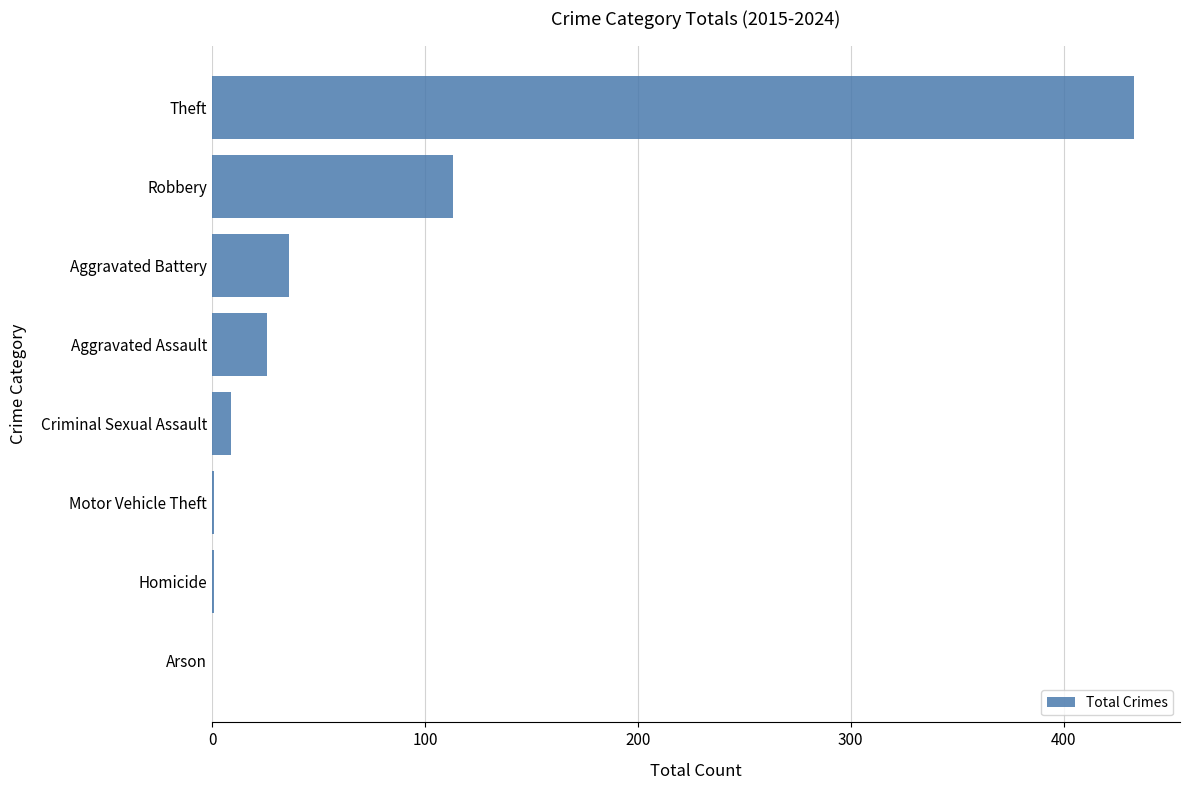

Where is the data nearest to the value 216?

Robbery